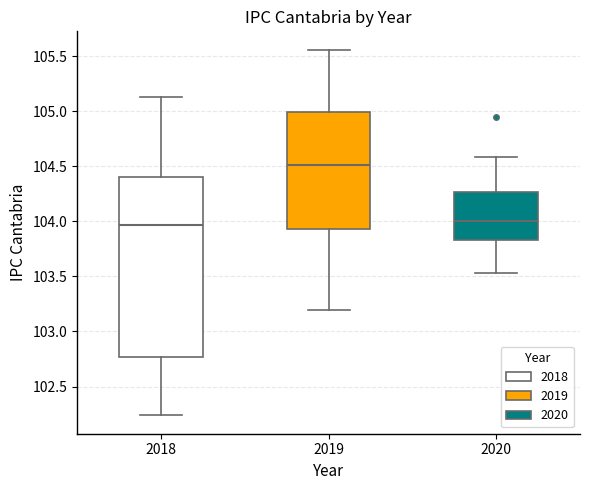

Reading left to right, read every box against the y-axis: the position of its median line, the range the box covers, and the ends of its whiskers. The values are not printed on the chart, so give them approximately, as read against the axis.

2018: median 103.95, box 102.75 to 104.40, whiskers 102.25 to 105.15
2019: median 104.50, box 103.95 to 105.00, whiskers 103.20 to 105.55
2020: median 104.00, box 103.85 to 104.25, whiskers 103.55 to 104.60